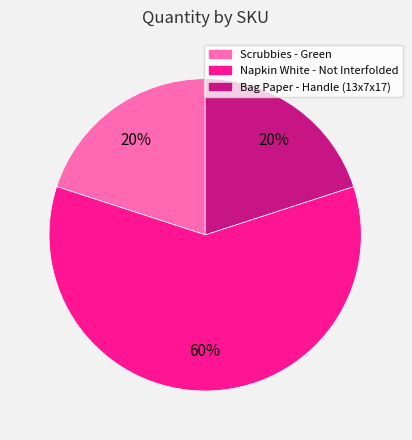

Does any single category account for the majority?

Yes